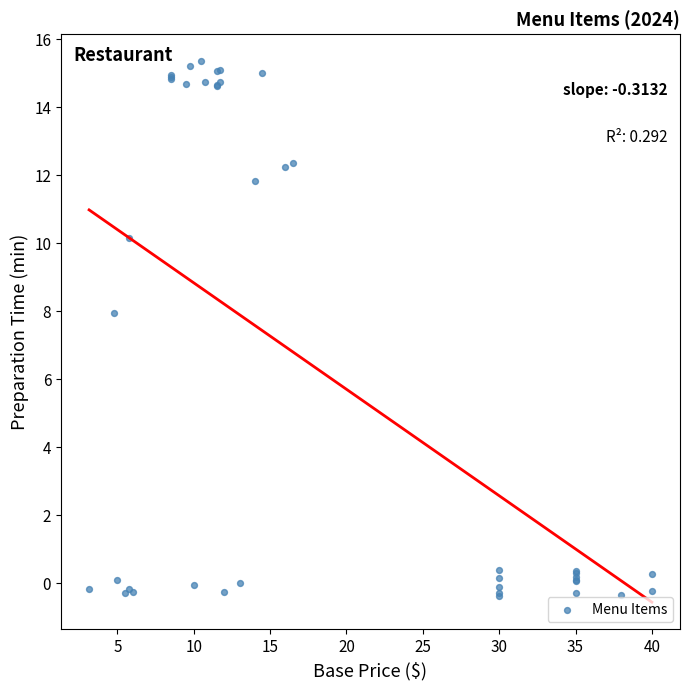

What Y value in the scatter plot is closest to 7?

8.0